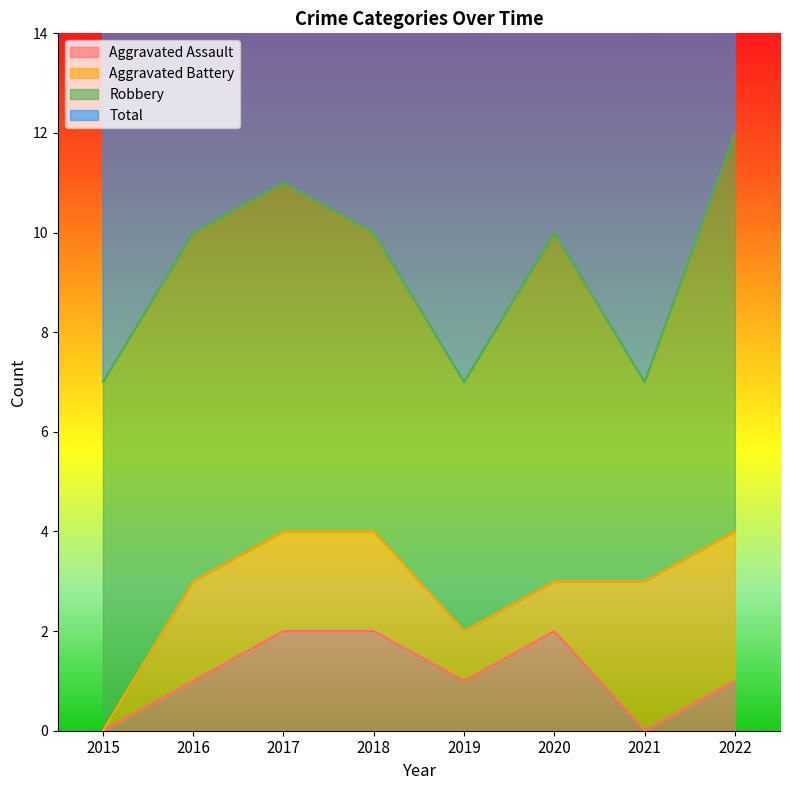

Count the number of categories in the chart.

8